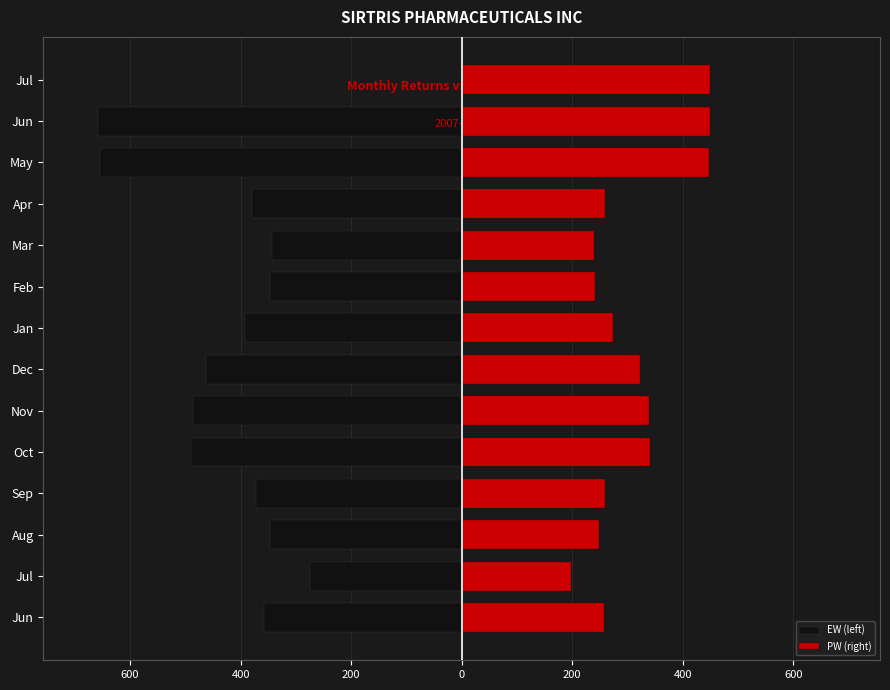

What is the average value of the EW (left) series?

-397.4